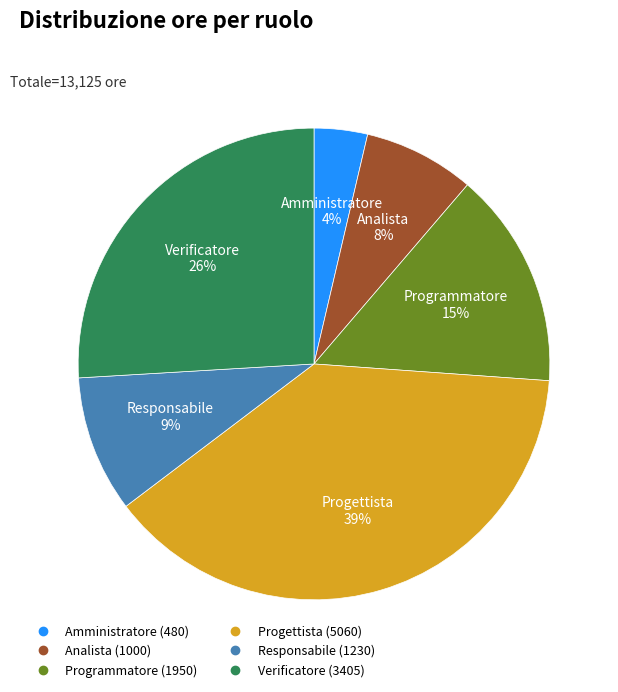

Is there any slice that represents more than half of the pie?

No